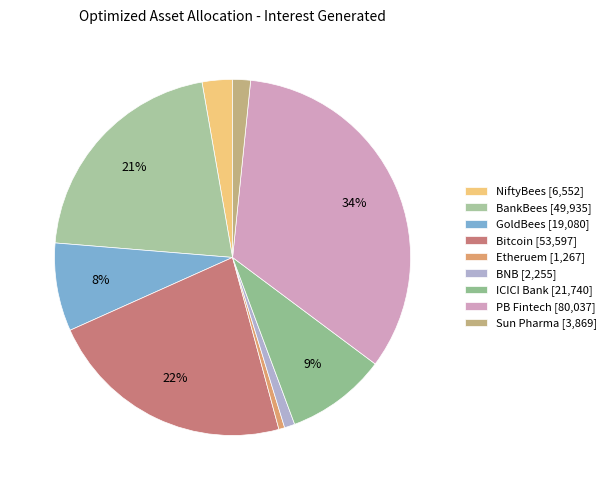

Combined, do BNB and GoldBees account for over 50%?

No